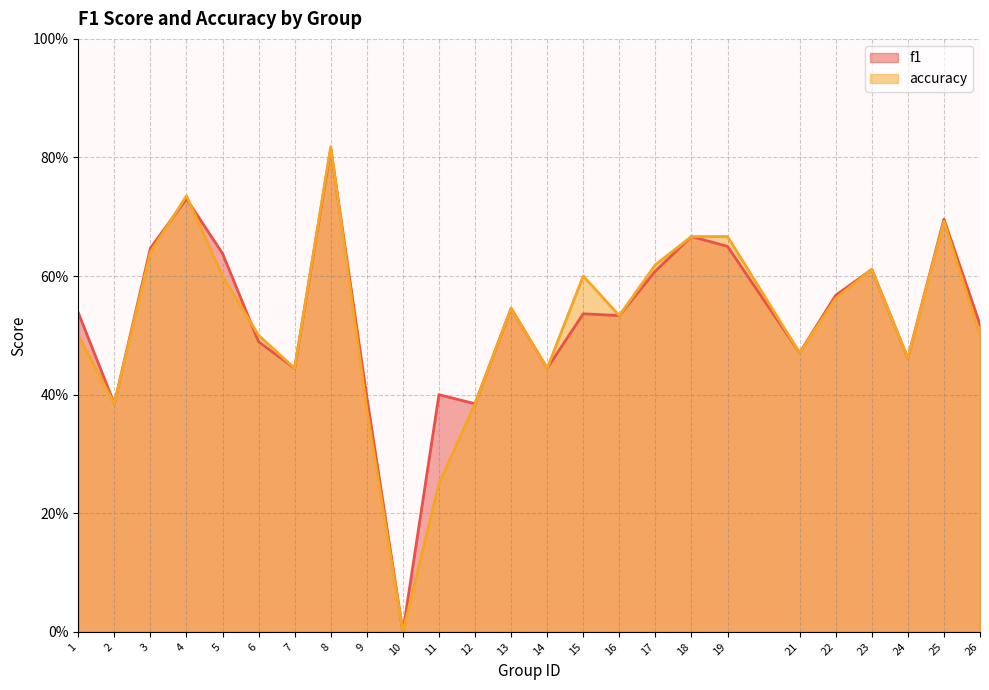

At which category is the sum across all series the highest?

8